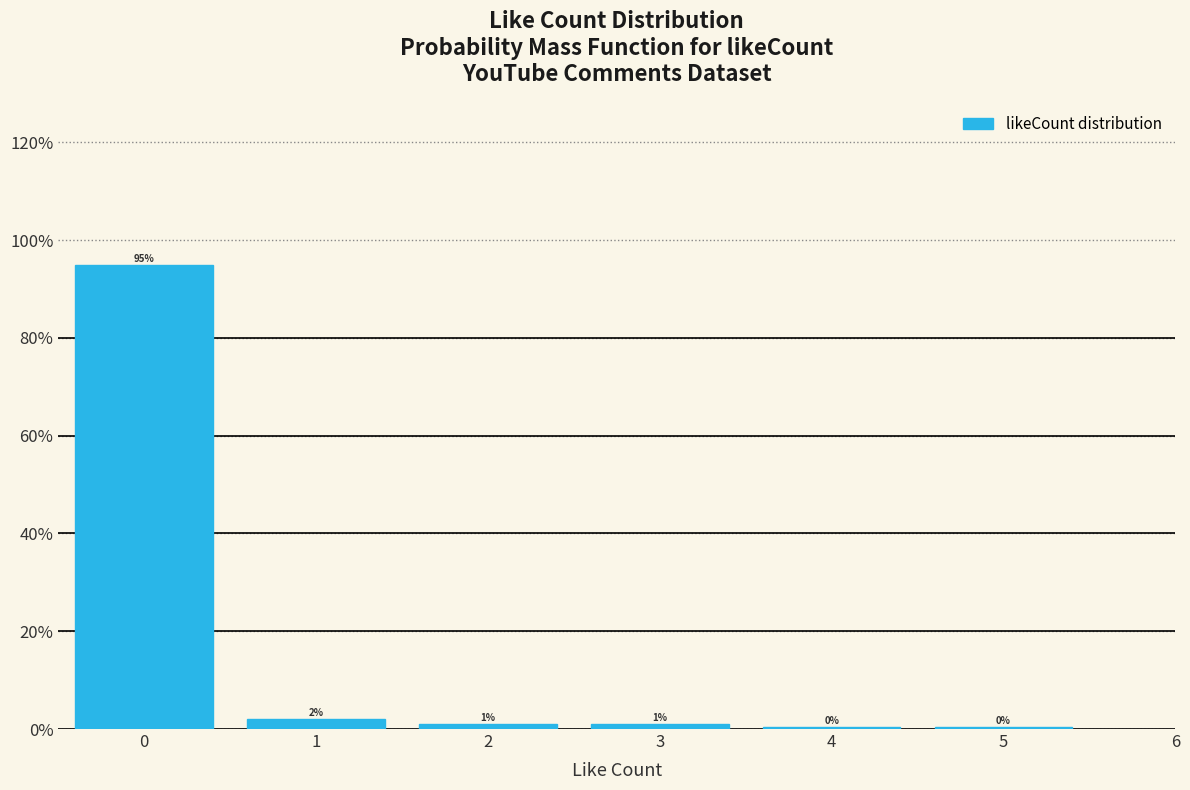

What is the greatest value displayed?

95.0